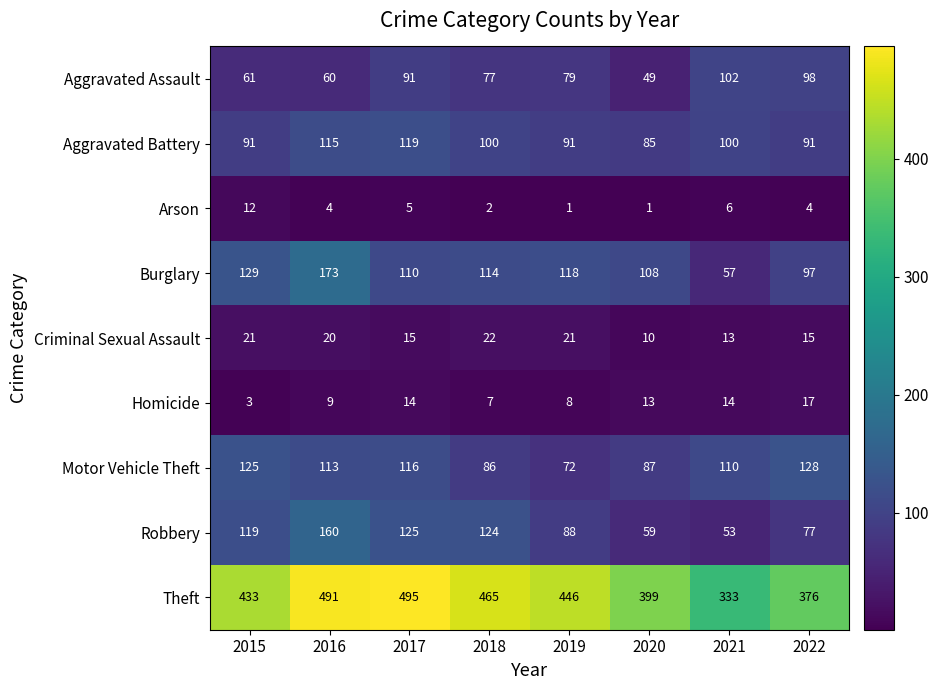

Which series has the largest total across all categories?

Theft